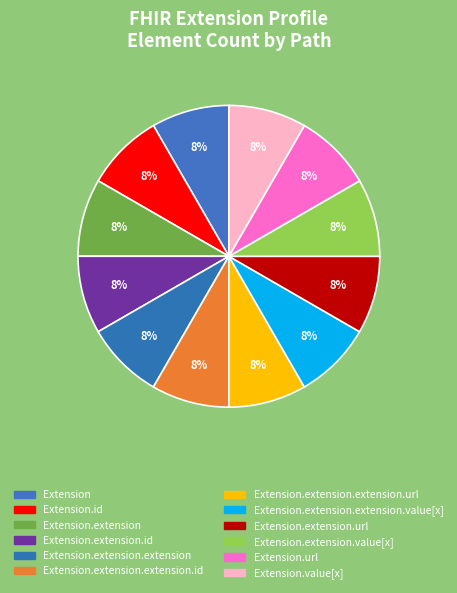

How many segments does this pie chart have?

12